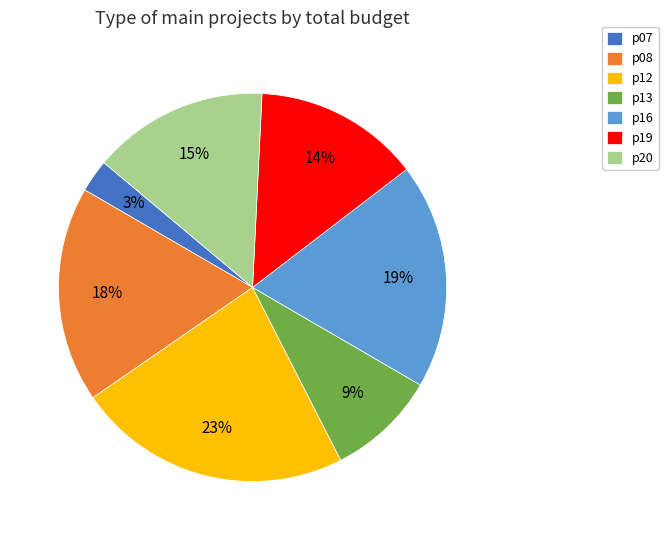

Count the number of slices in the pie.

7